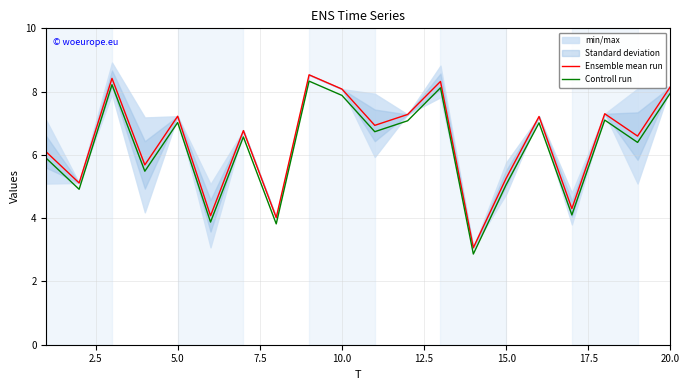

True or false: Controll run and Ensemble mean run cross at least once.

False